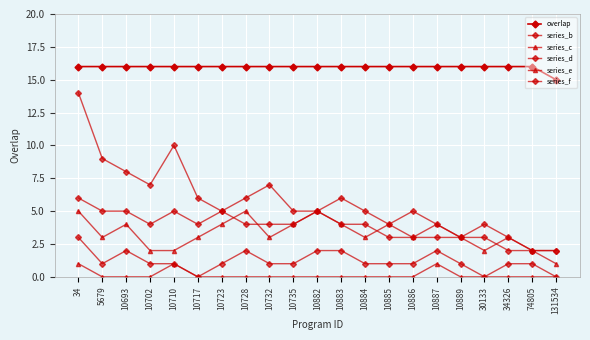

Count the number of categories in the chart.

21